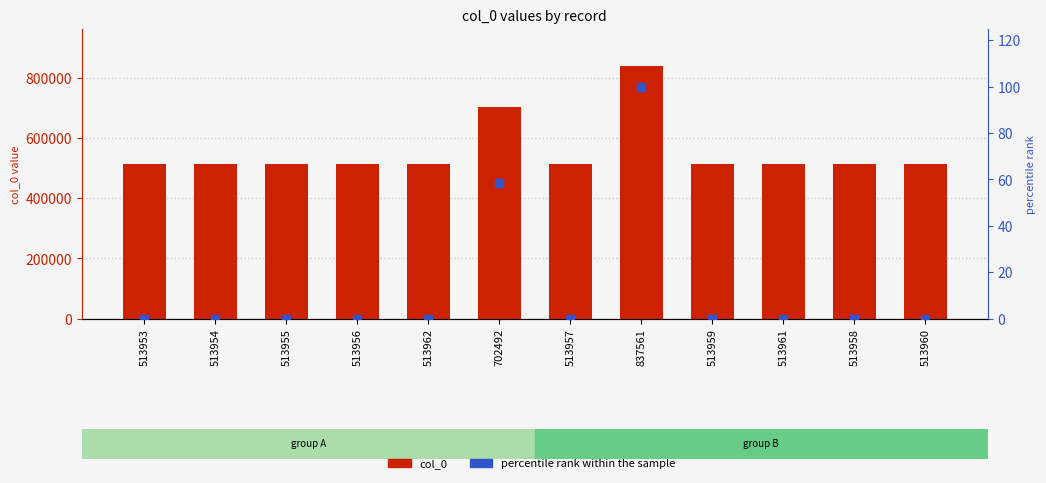

What is the total value across all series at 702492?

702550.3